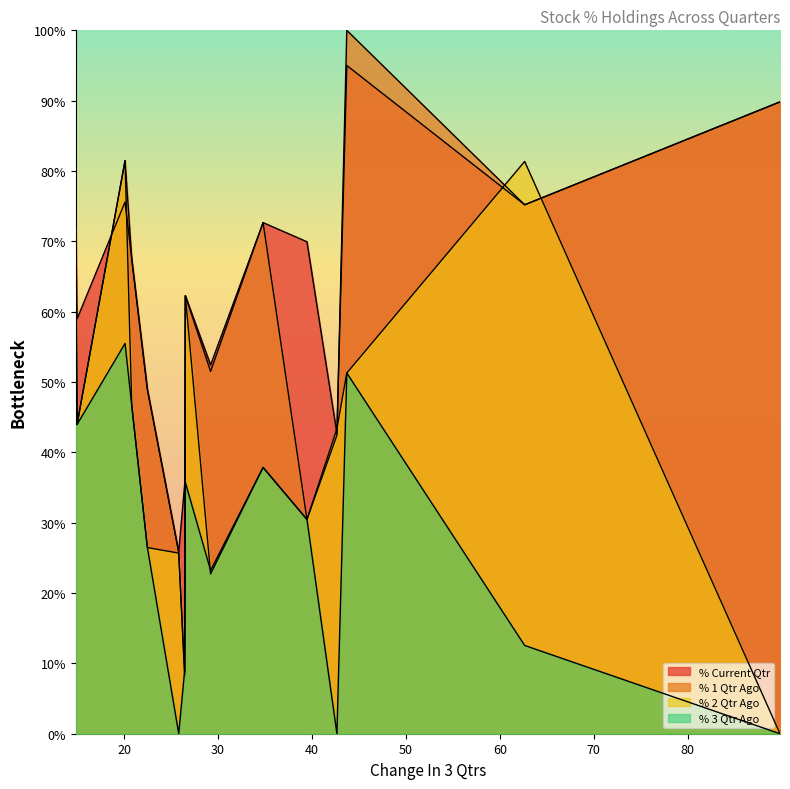

Which has a higher value, 25.8252 or 34.8052?

34.8052